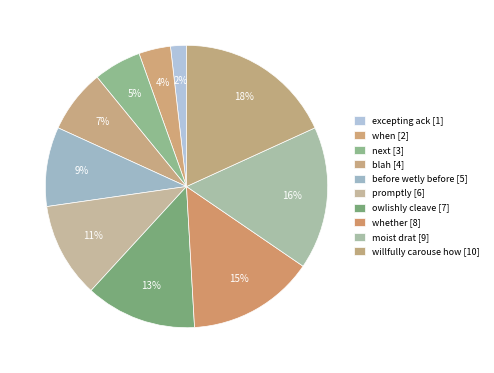

The willfully carouse how slice represents 18% of the pie. True or false?

True